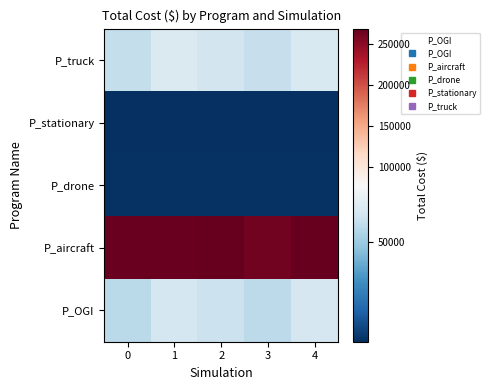

What is the spread (max minus min) of values at 3?

261900